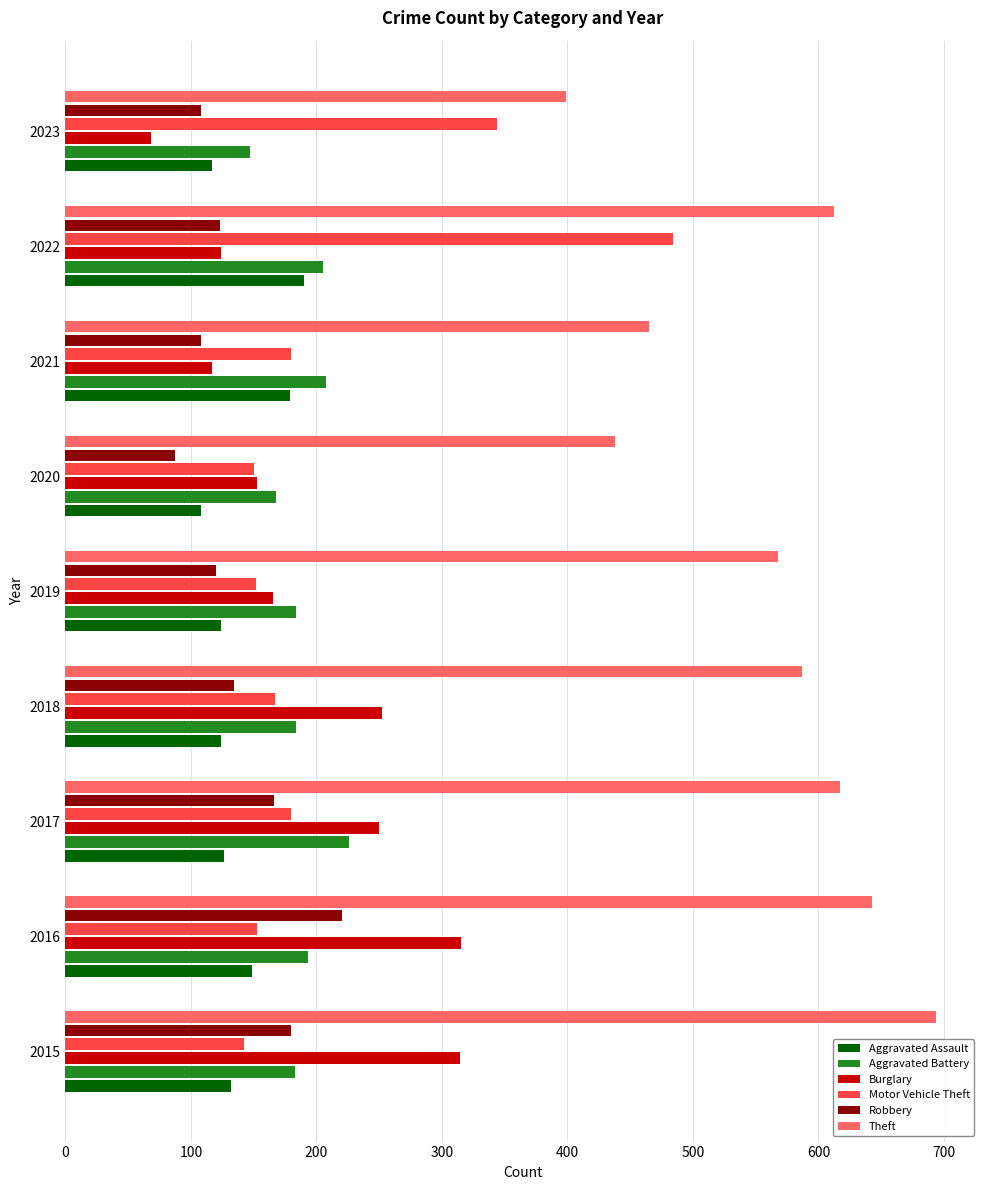

What is the difference between the highest and lowest values at 2022?

489